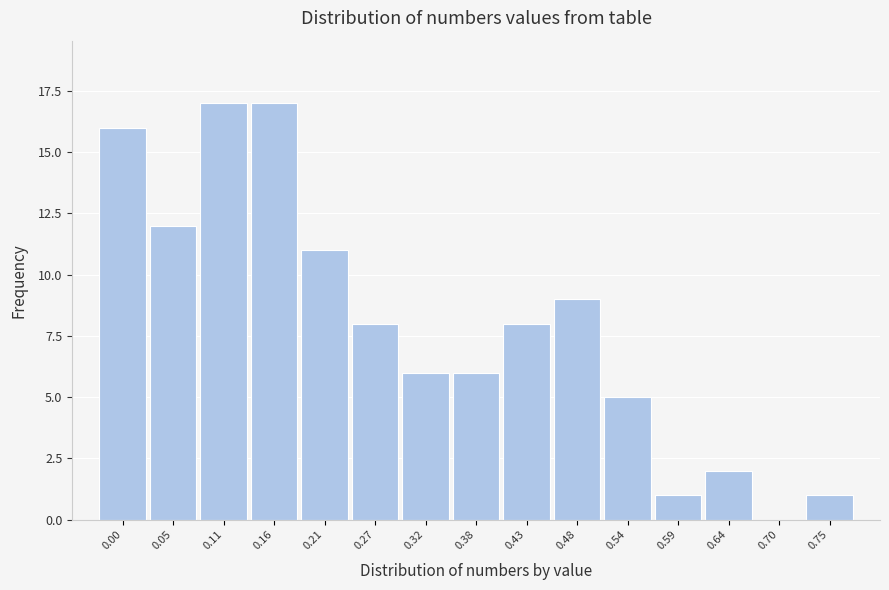

Reading left to right, what are all the values shown in this chart?

0.00=16	0.05=12	0.11=17	0.16=17	0.21=11	0.27=8	0.32=6	0.38=6	0.43=8	0.48=9	0.54=5	0.59=1	0.64=2	0.70=0	0.75=1